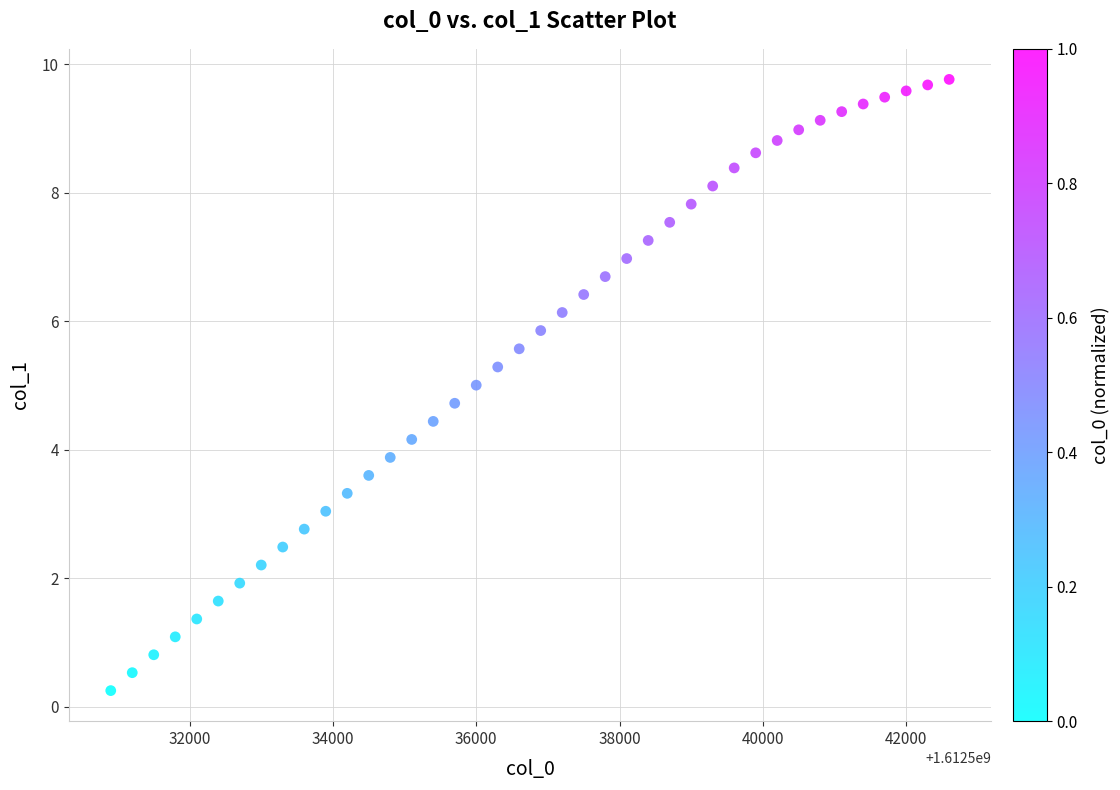

What is the range of Y values (max minus min)?

9.5